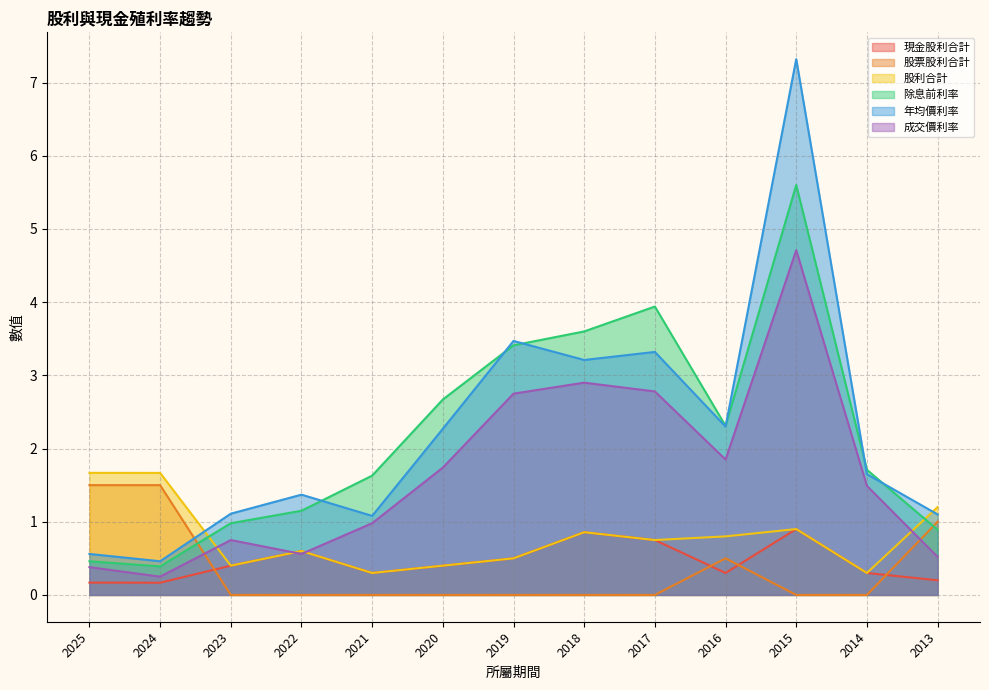

Rank the series at 2023 from lowest to highest value.

股票股利合計, 現金股利合計, 股利合計, 成交價利率, 除息前利率, 年均價利率